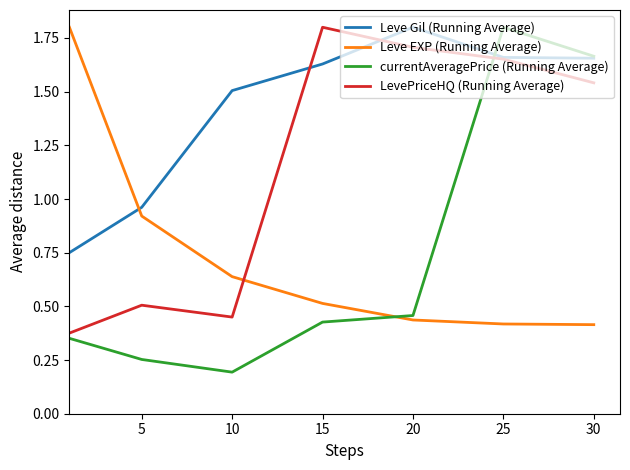

What is the highest value of the Leve Gil (Running Average) series?

1.8